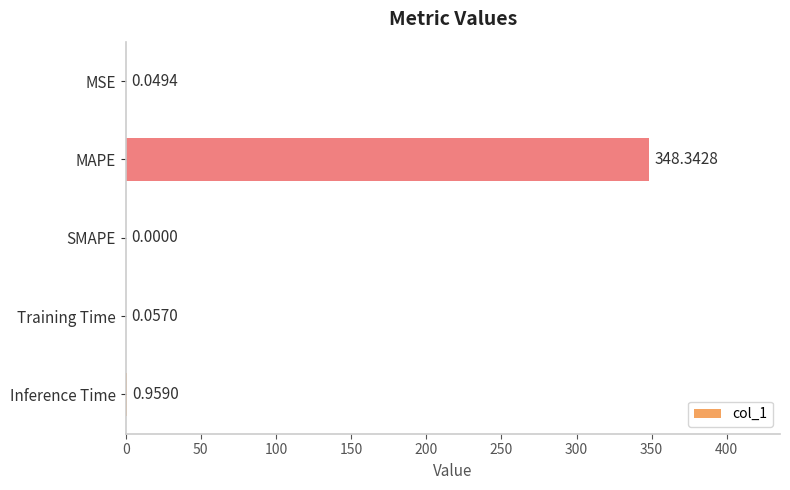

What is the average value?

69.9